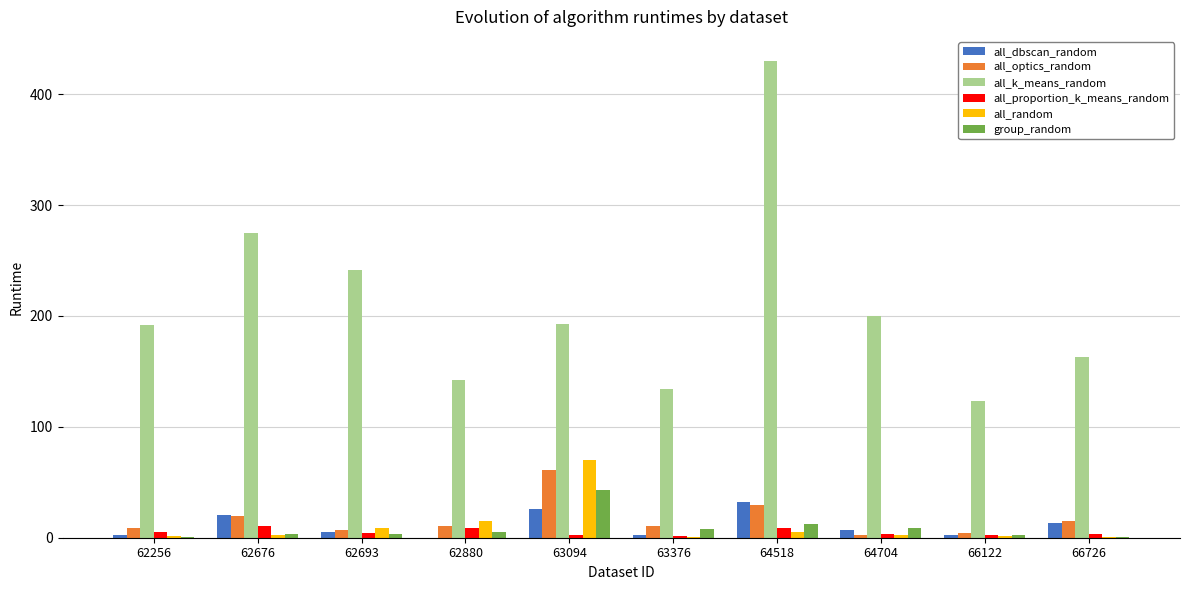

At which category is the sum across all series the highest?

64518